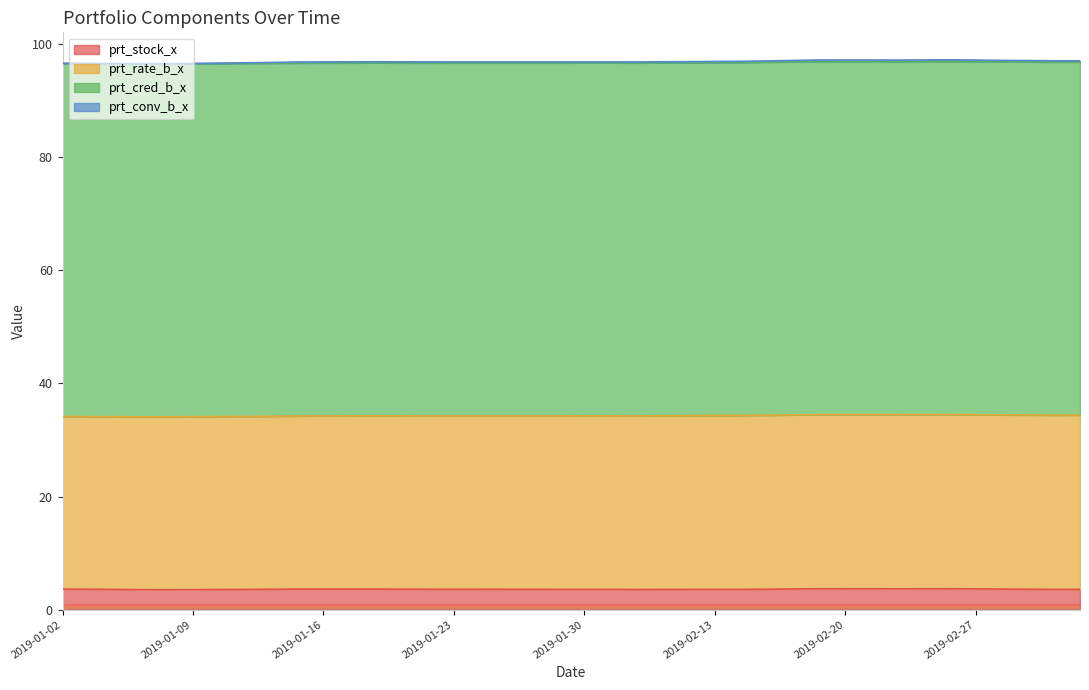

Which category has the highest value in the prt_conv_b_x series?

2019-02-26